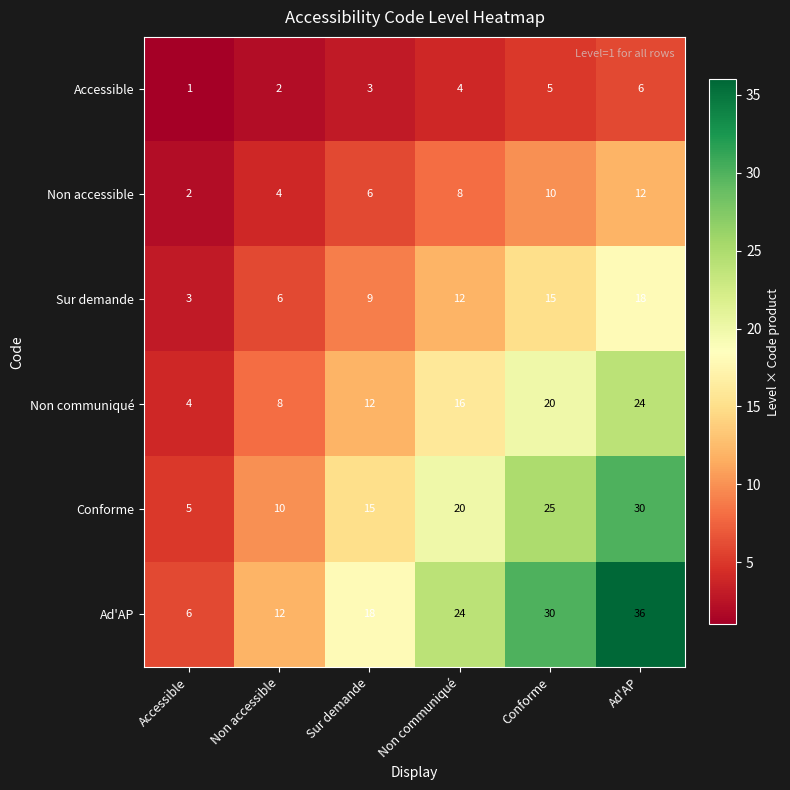

Which series has the largest range (max minus min)?

Ad'AP